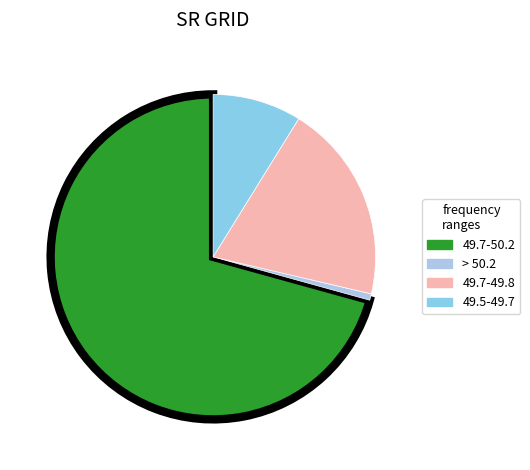

How many slices are in this pie chart?

4